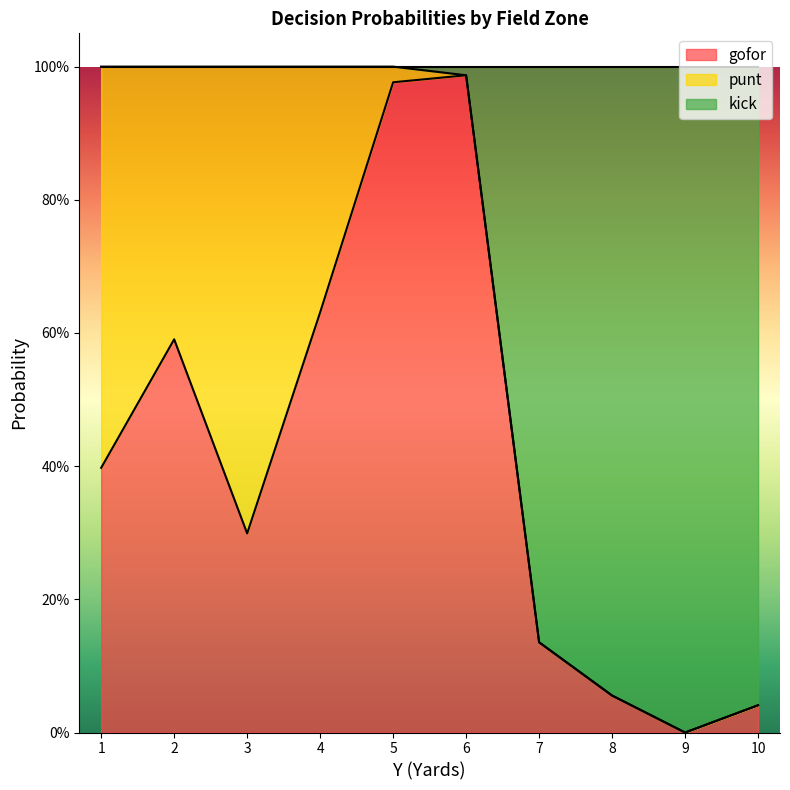

At which label is gofor closest to 0?

9